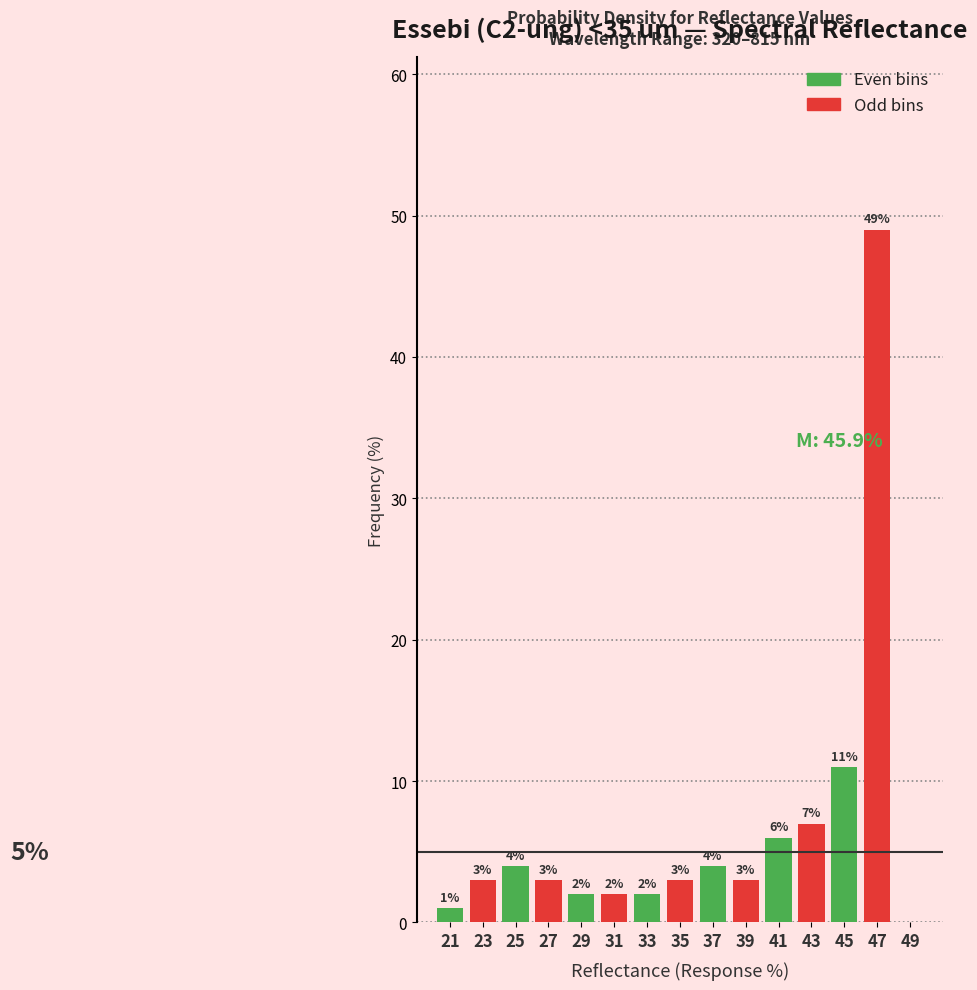

Which range on the x-axis has the tallest bar?

46 to 48